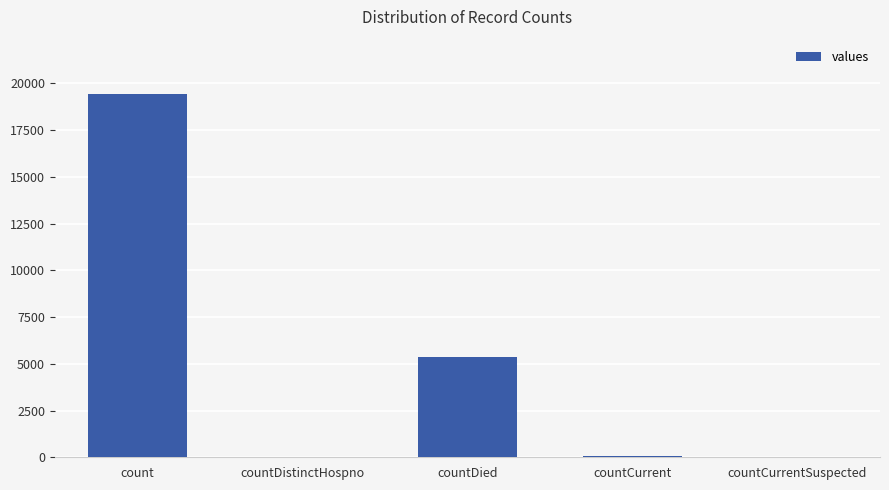

At which category does the chart reach its peak across all series?

count